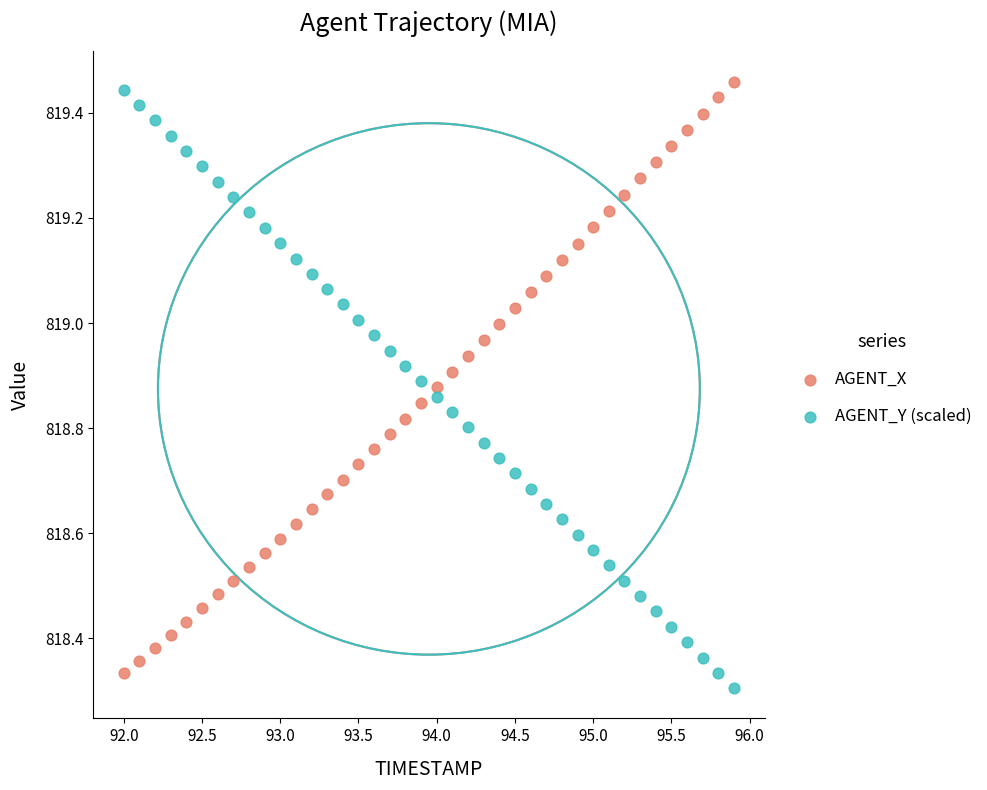

Across all data points, what is the range of Y values (max minus min)?

1.2